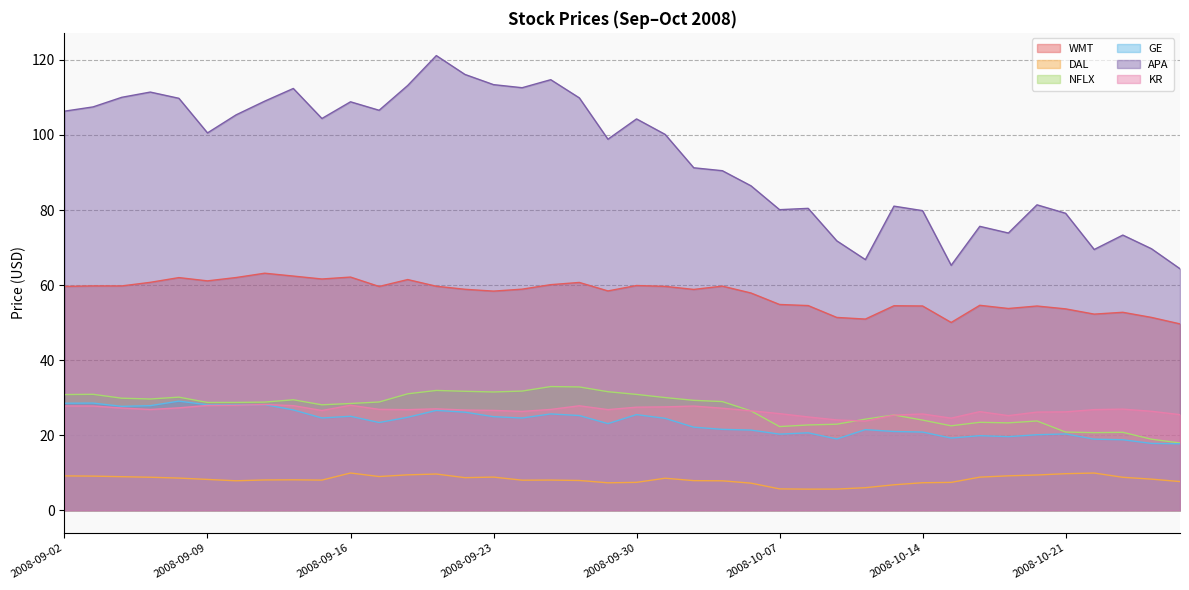

List the labels in order of GE value, largest first.

2008-09-08, 2008-09-03, 2008-09-02, 2008-09-11, 2008-09-09, 2008-09-10, 2008-09-05, 2008-09-04, 2008-09-12, 2008-09-19, 2008-09-22, 2008-09-25, 2008-09-30, 2008-09-26, 2008-09-16, 2008-09-23, 2008-09-18, 2008-09-15, 2008-09-24, 2008-10-01, 2008-09-17, 2008-09-29, 2008-10-02, 2008-10-03, 2008-10-10, 2008-10-06, 2008-10-13, 2008-10-14, 2008-10-08, 2008-10-21, 2008-10-07, 2008-10-20, 2008-10-16, 2008-10-17, 2008-10-15, 2008-10-09, 2008-10-22, 2008-10-23, 2008-10-24, 2008-10-27